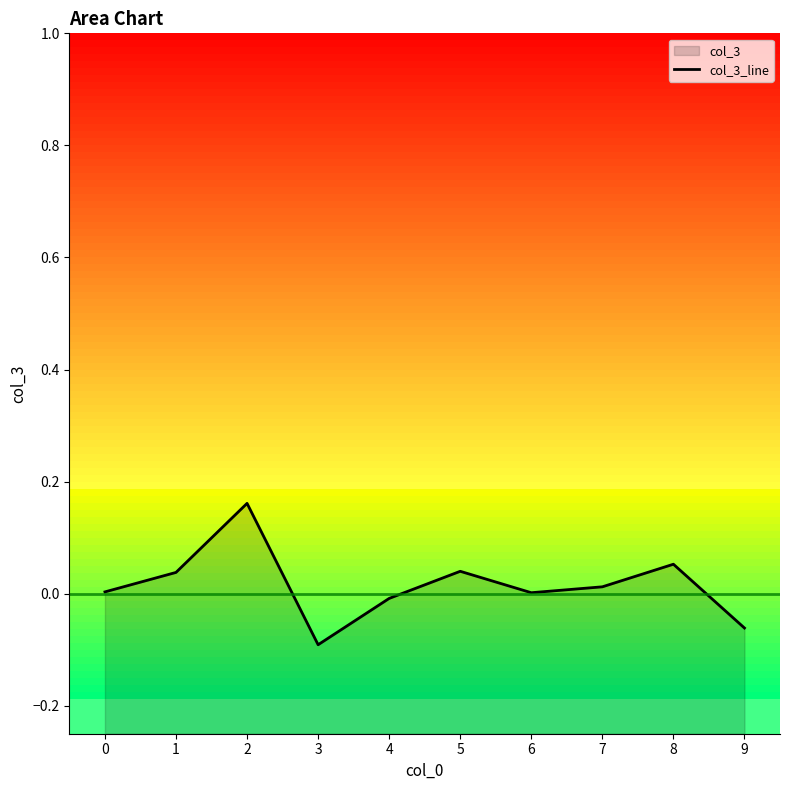

How many data points are above 0?

7